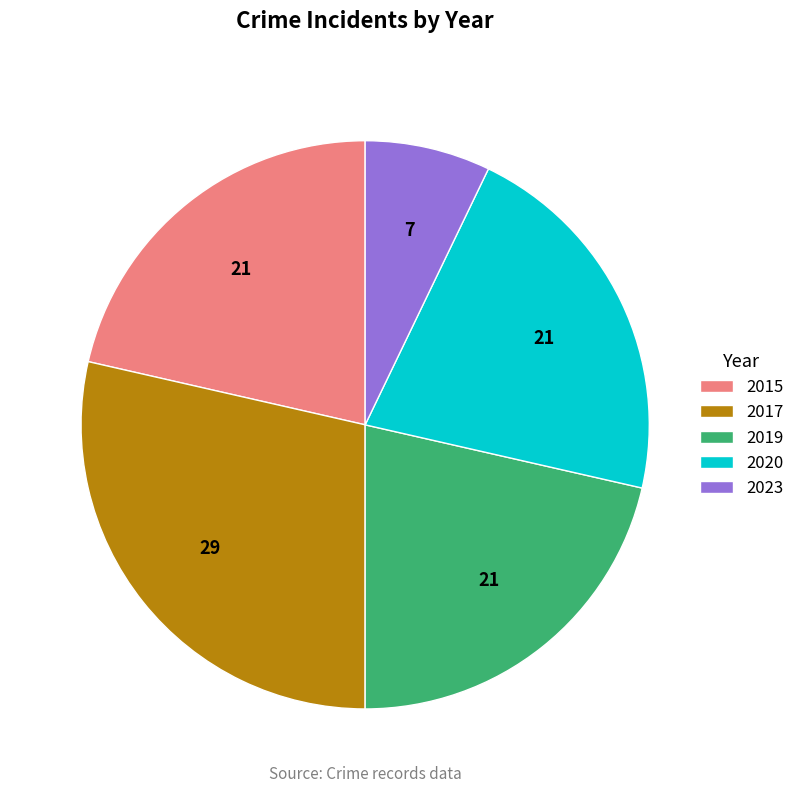

What is the ratio of the value at 2015 to the value at 2019?

1.0